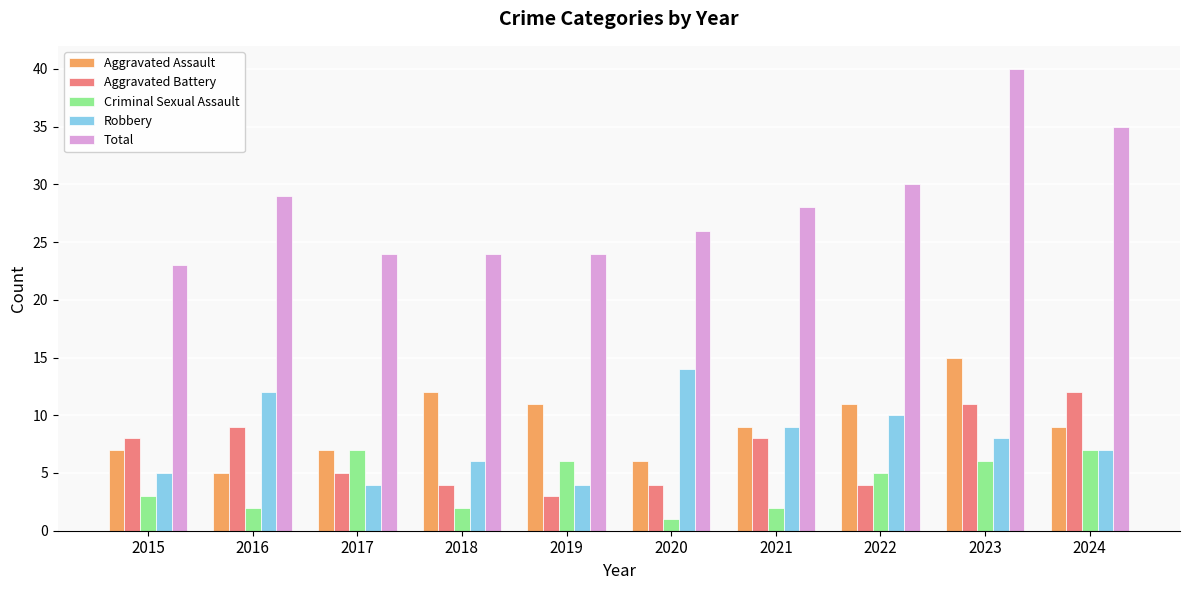

Count the Criminal Sexual Assault values in the range 2 to 6.

7